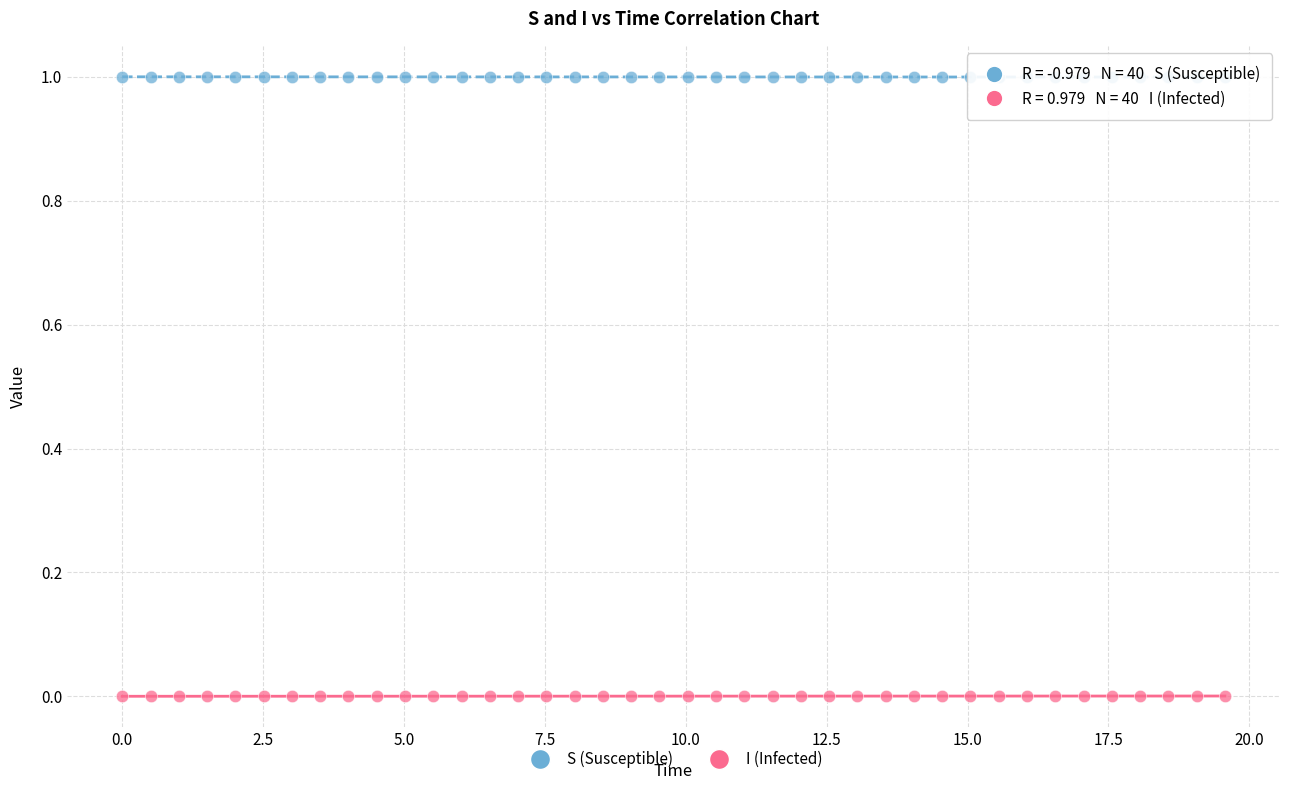

Which series contains the lowest Y value?

I (Infected)